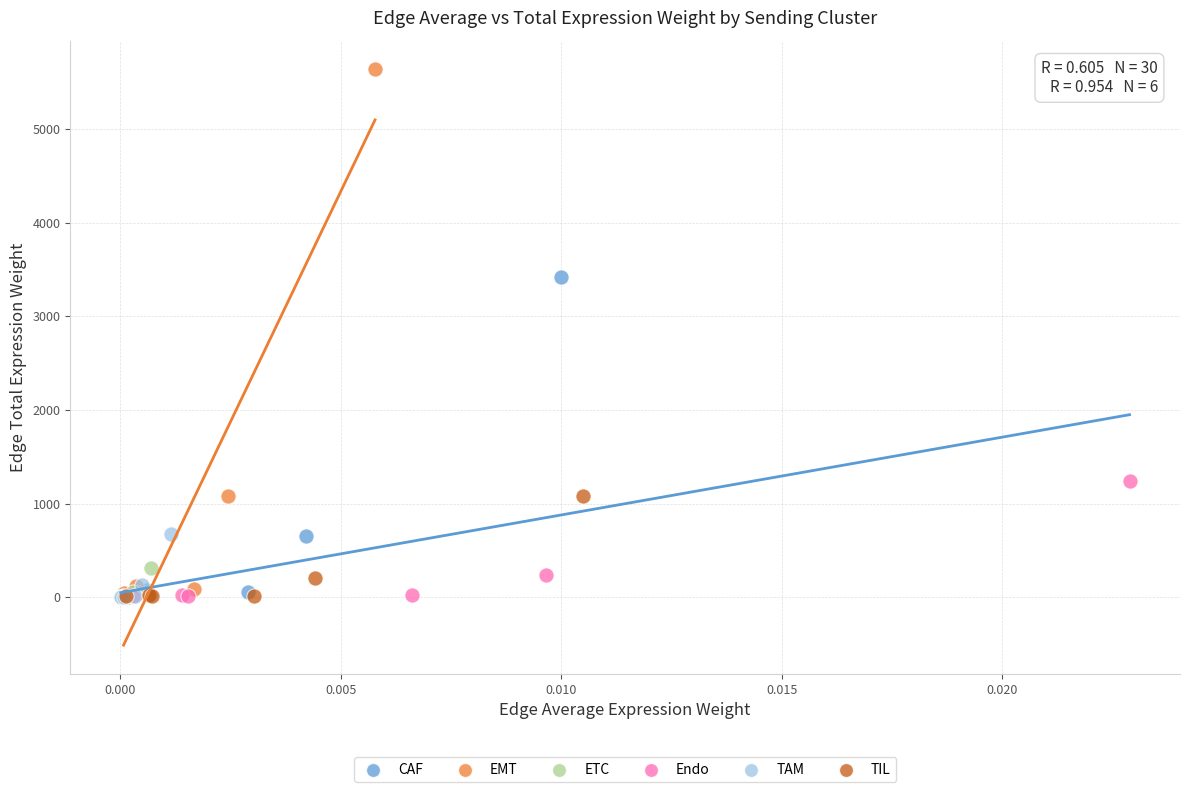

Which series has the widest spread of Y values?

EMT